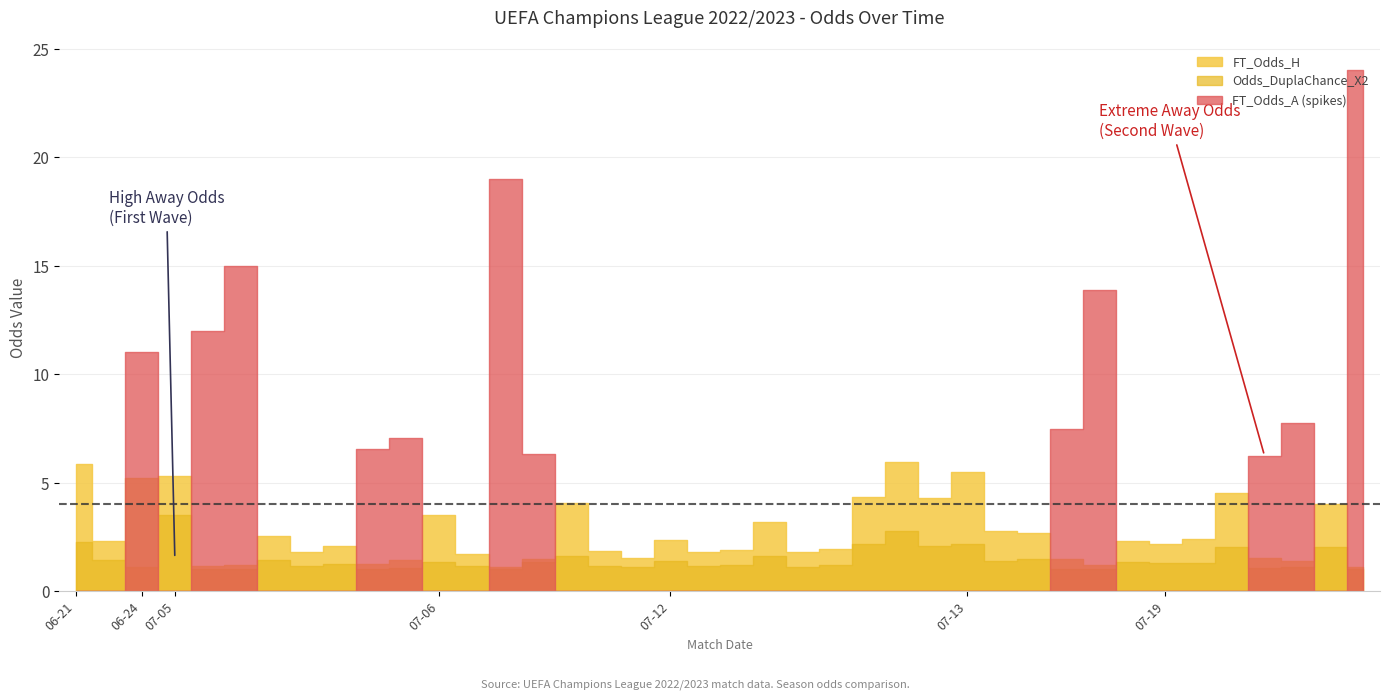

What are all the series names shown in the legend?

FT_Odds_H, FT_Odds_A, Odds_DuplaChance_X2